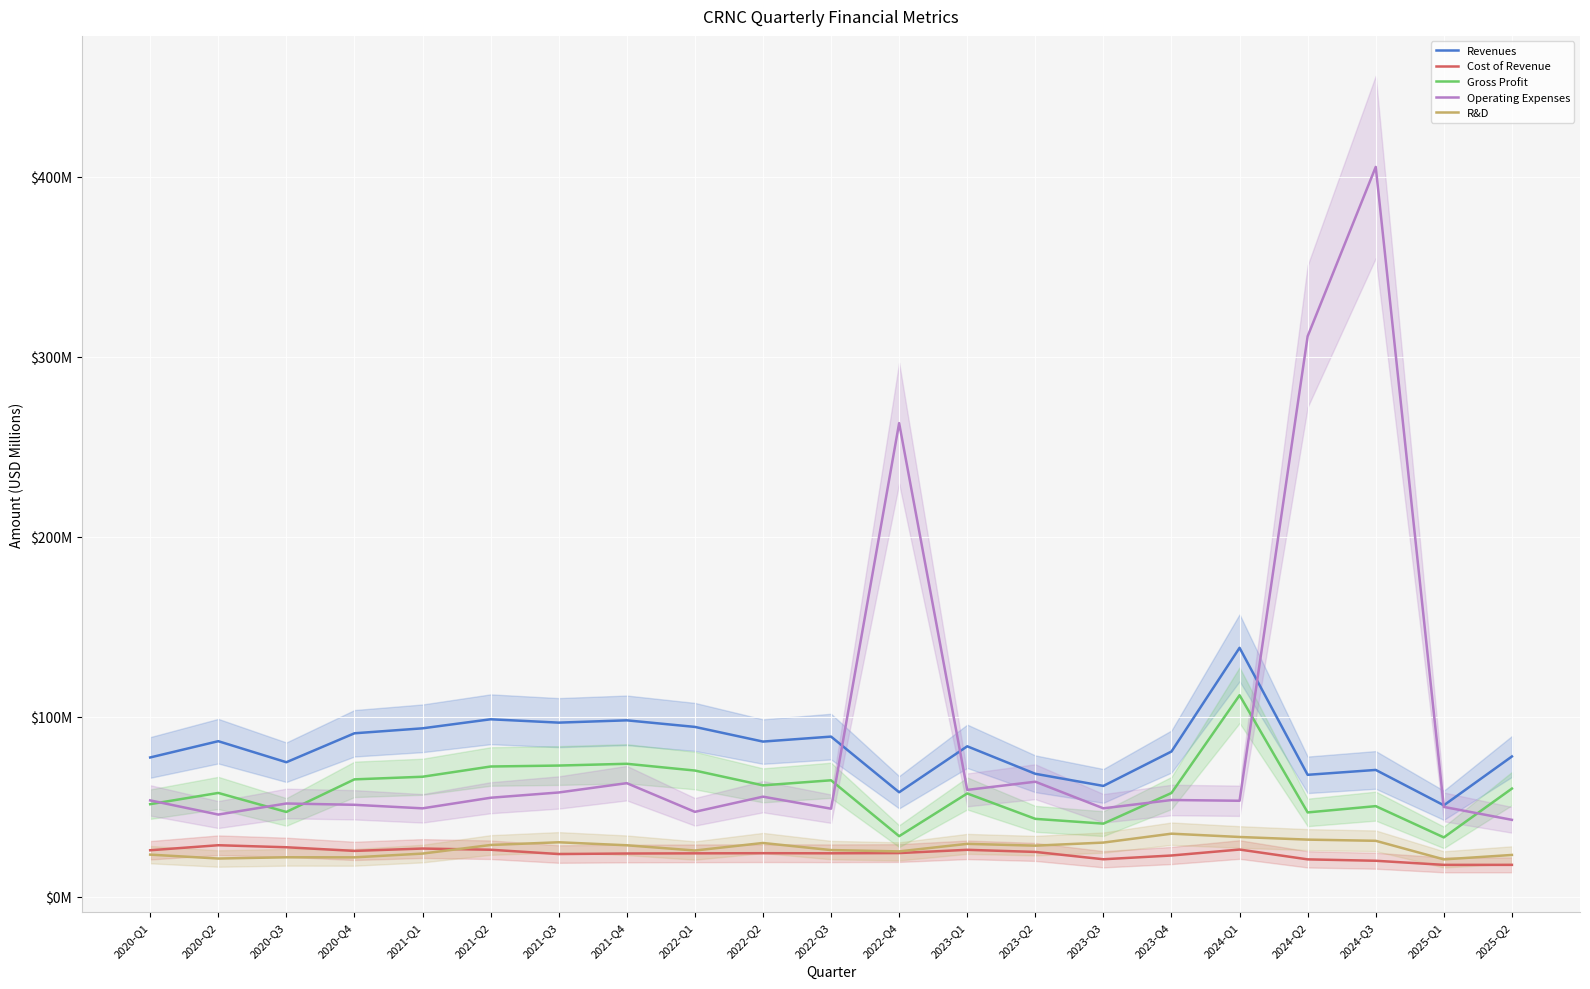

True or false: Cost of Revenue and Gross Profit intersect in this chart.

False